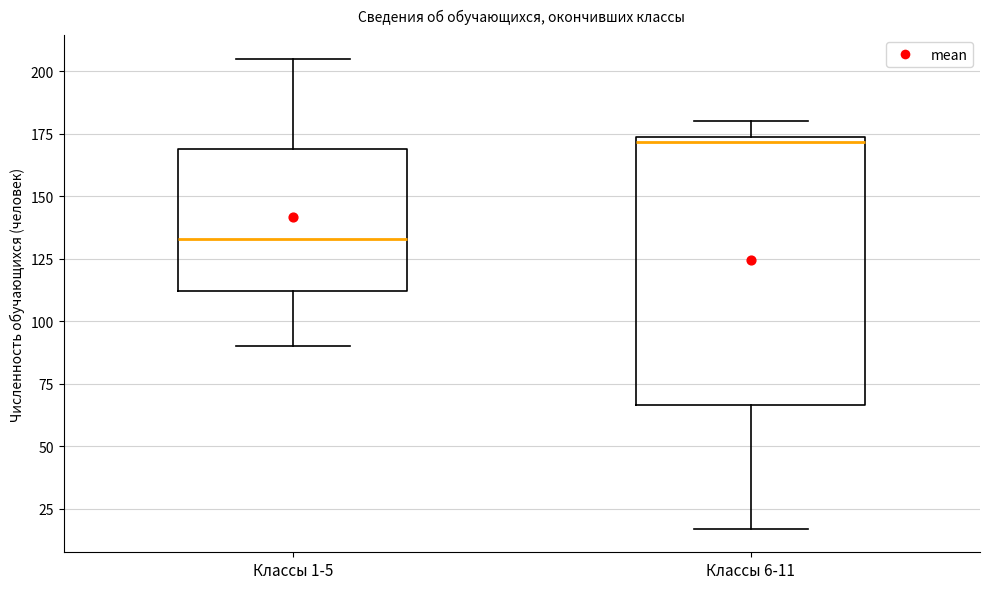

Reading left to right, read every box against the y-axis: the position of its median line, the range the box covers, and the ends of its whiskers. The values are not printed on the chart, so give them approximately, as read against the axis.

Классы 1-5: median 135, box 110 to 170, whiskers 90 to 205
Классы 6-11: median 170, box 65 to 175, whiskers 15 to 180